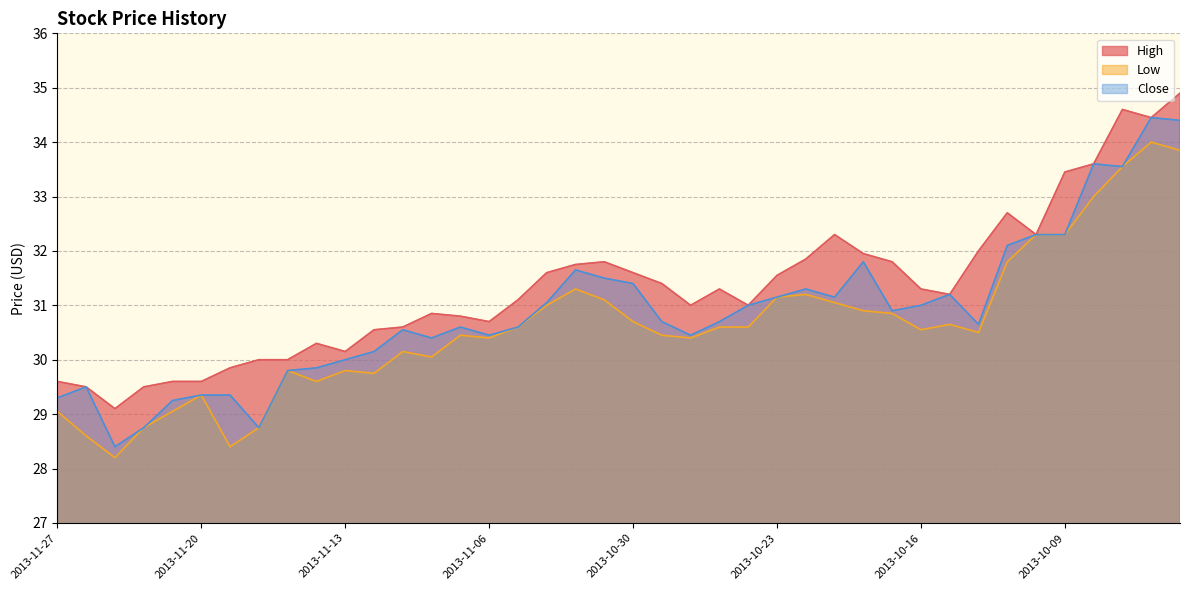

The Low series shows 29.8 at 2013-11-15. True or false?

True